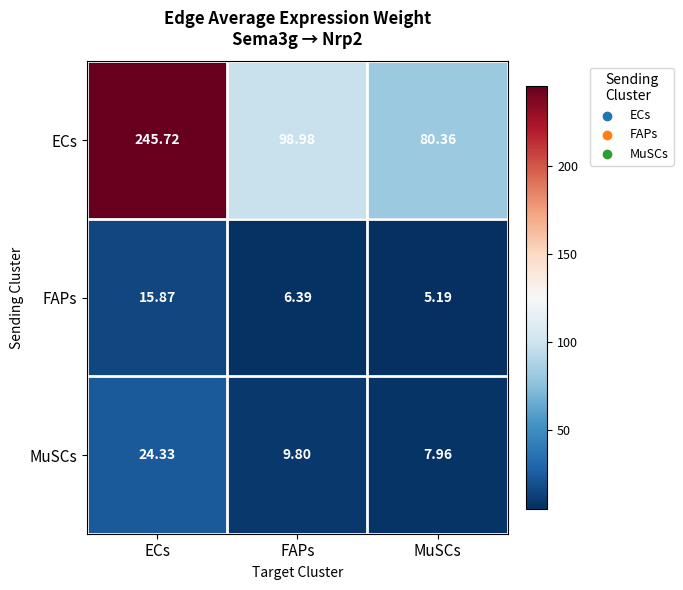

Between ECs and MuSCs, which series saw the biggest shift?

ECs